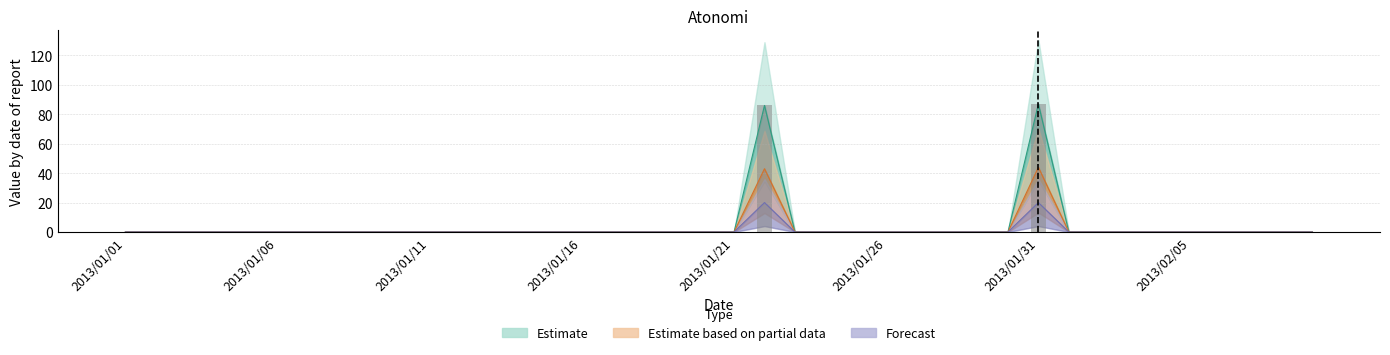

At which category does the chart reach its minimum across all series?

2013/01/01